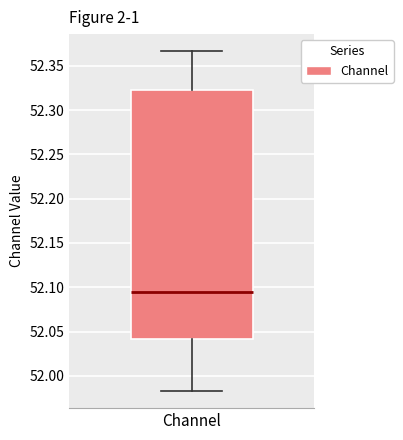

Read this box plot against the y-axis: the position of the median line, the range covered by the box, and the ends of both whiskers. The values are not printed on the chart, so give them approximately, as read against the axis.

median 52.095, box 52.040 to 52.325, whiskers 51.985 to 52.365